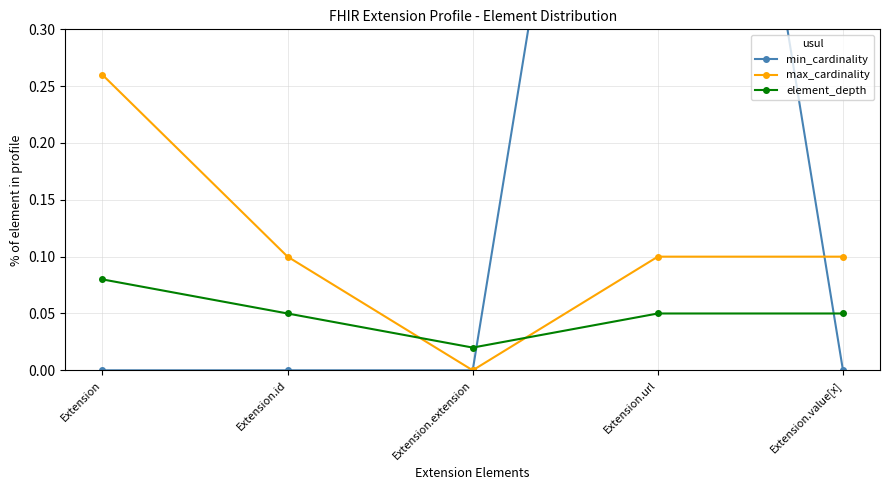

What is the sum of all max_cardinality values?

0.6